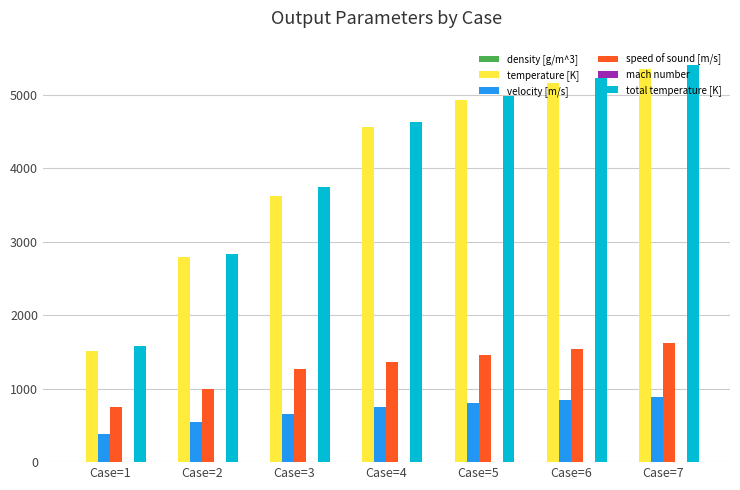

Which series has the largest total across all categories?

total temperature [K]